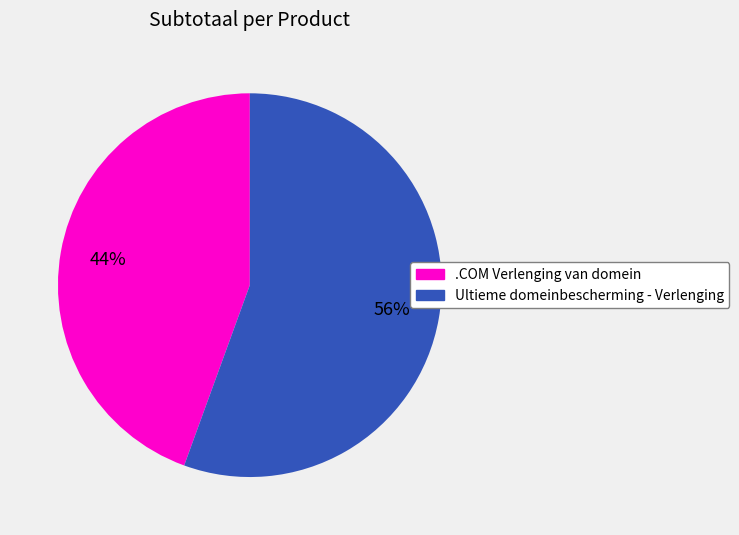

How many slices are in this pie chart?

2